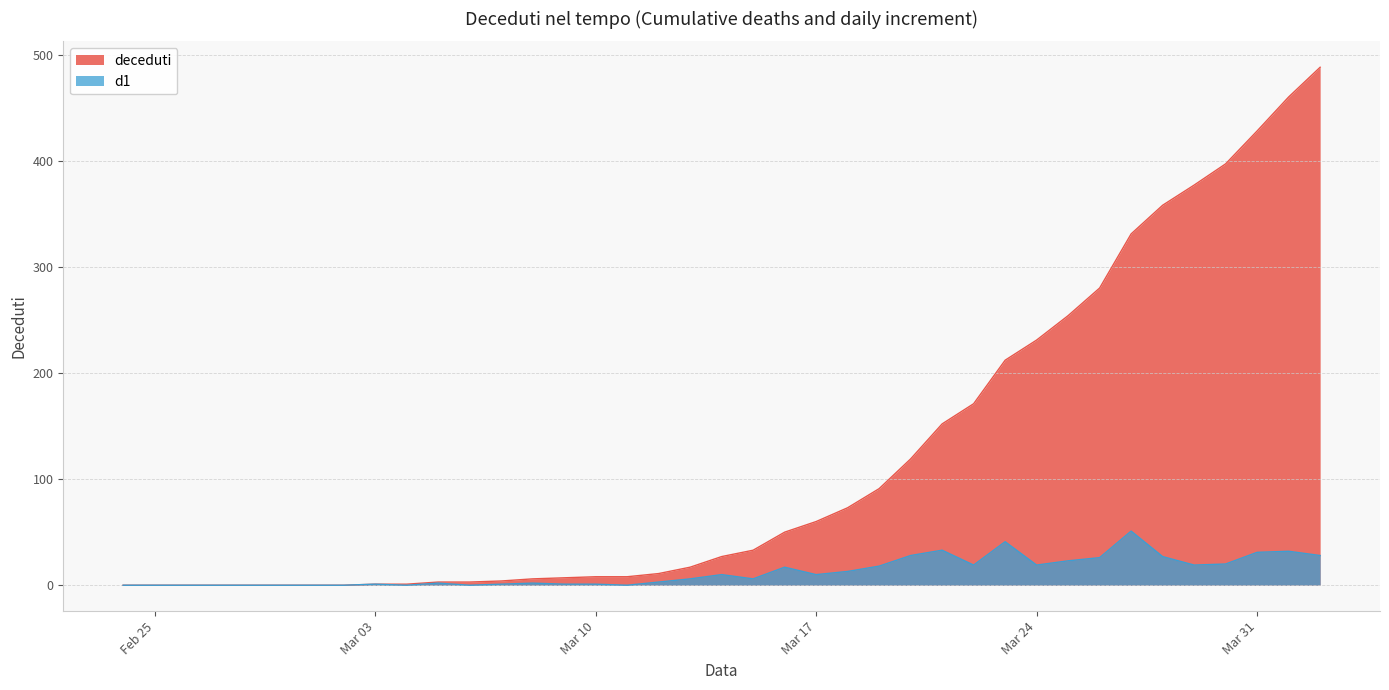

List the series in order of their peak value, highest first.

deceduti, d1